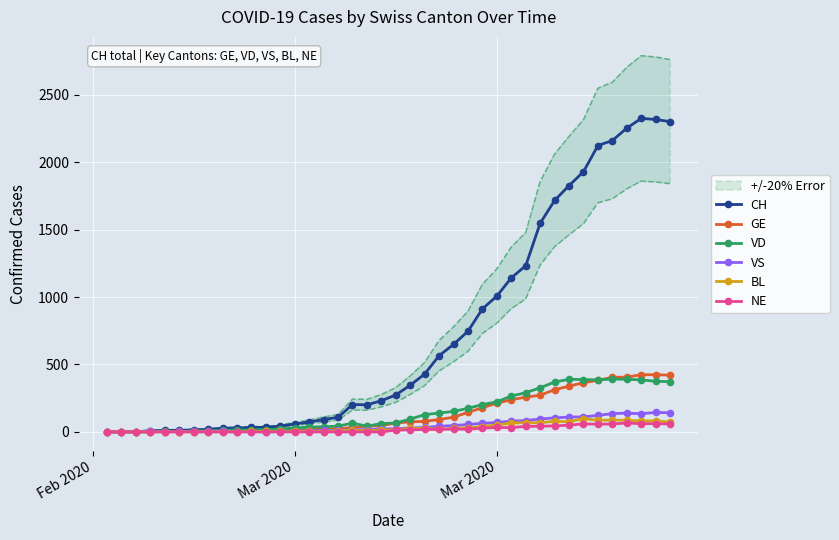

What are all the series names shown in the legend?

CH, GE, VD, VS, BL, NE